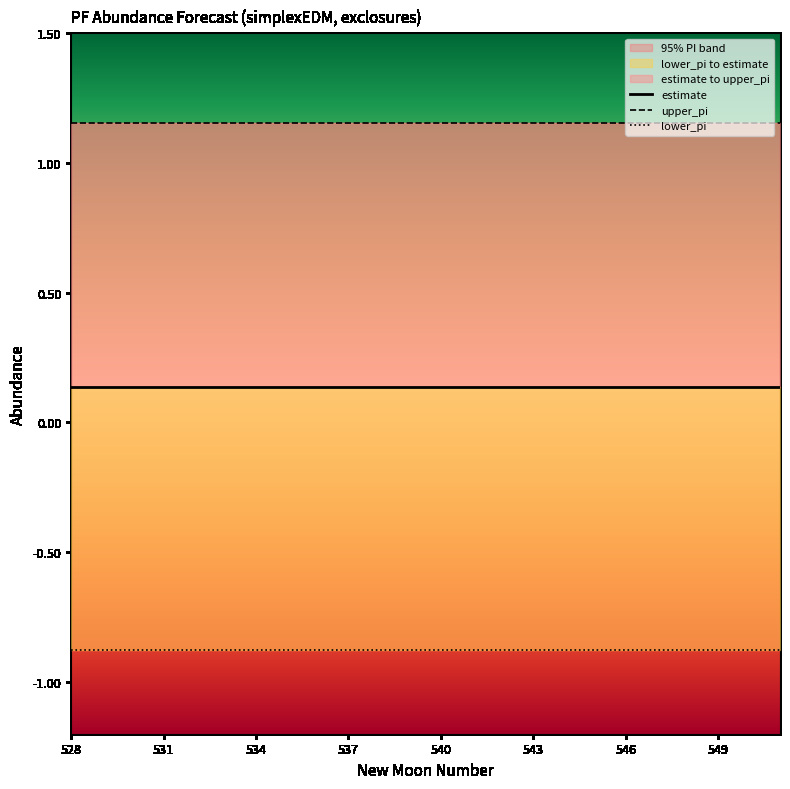

Which has a higher value, 536 or 548?

536